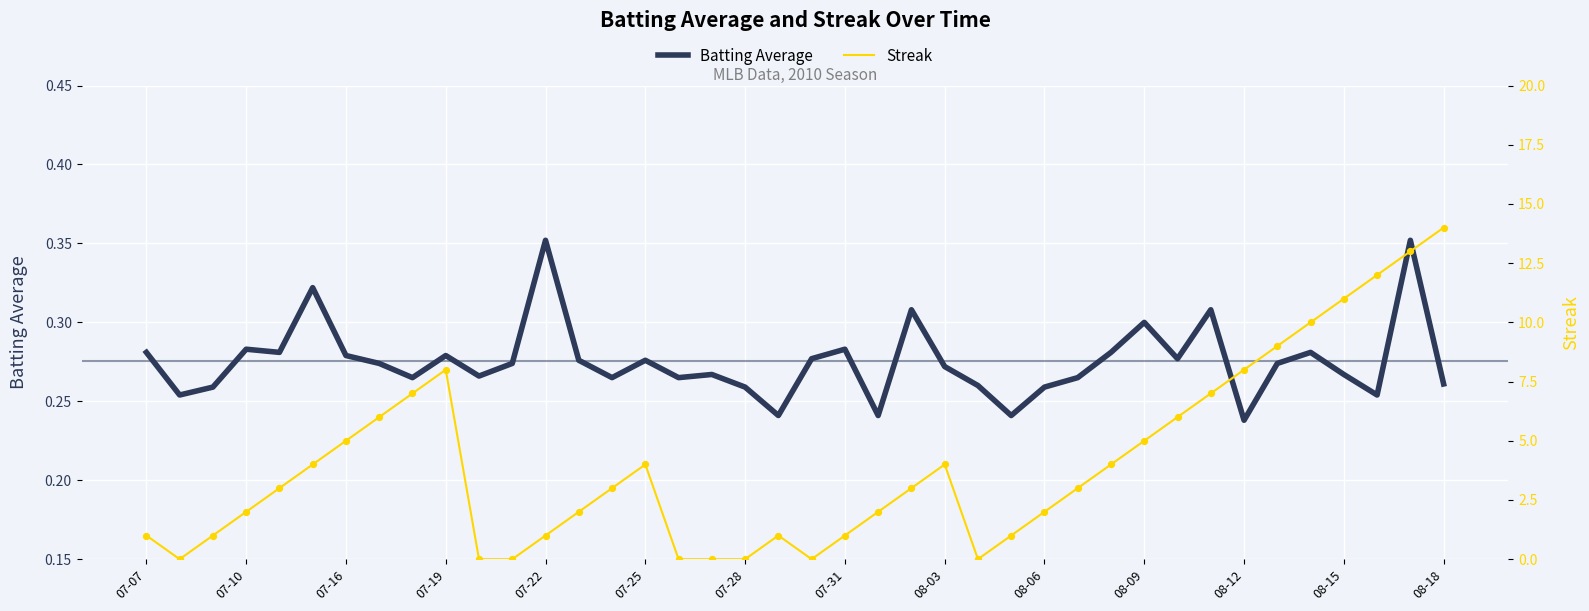

Which series reaches the minimum Y coordinate?

Streak